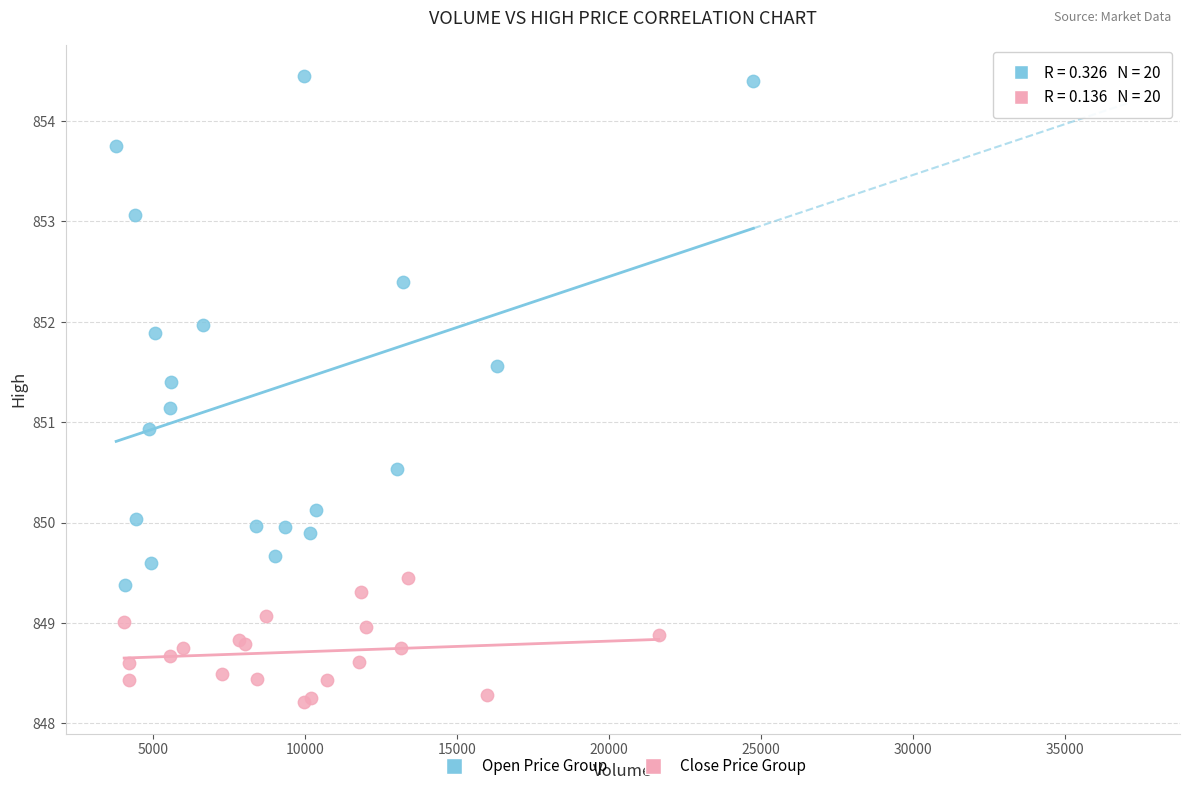

Which series contains the highest Y value?

Open Price Group